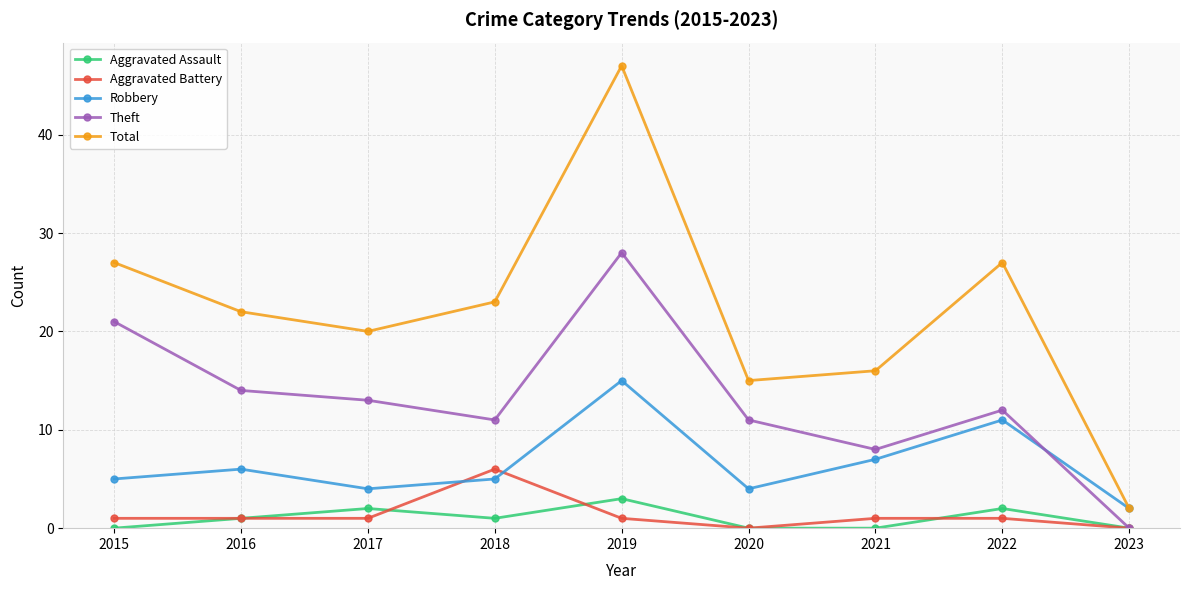

Rank the series by their maximum value, from lowest to highest.

Aggravated Assault, Aggravated Battery, Robbery, Theft, Total